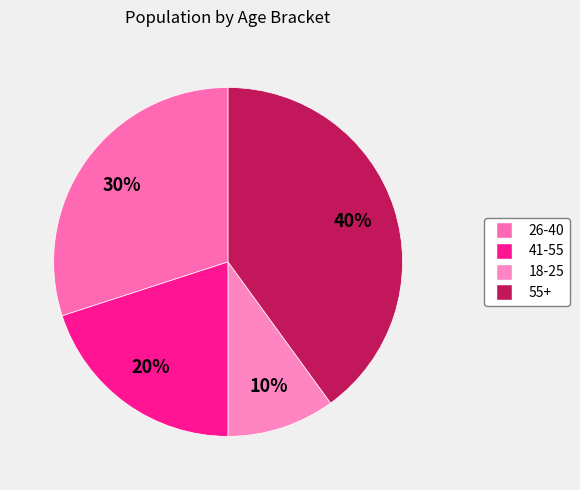

To the nearest percent, what is the combined percentage of 18-25 and 26-40?

40%